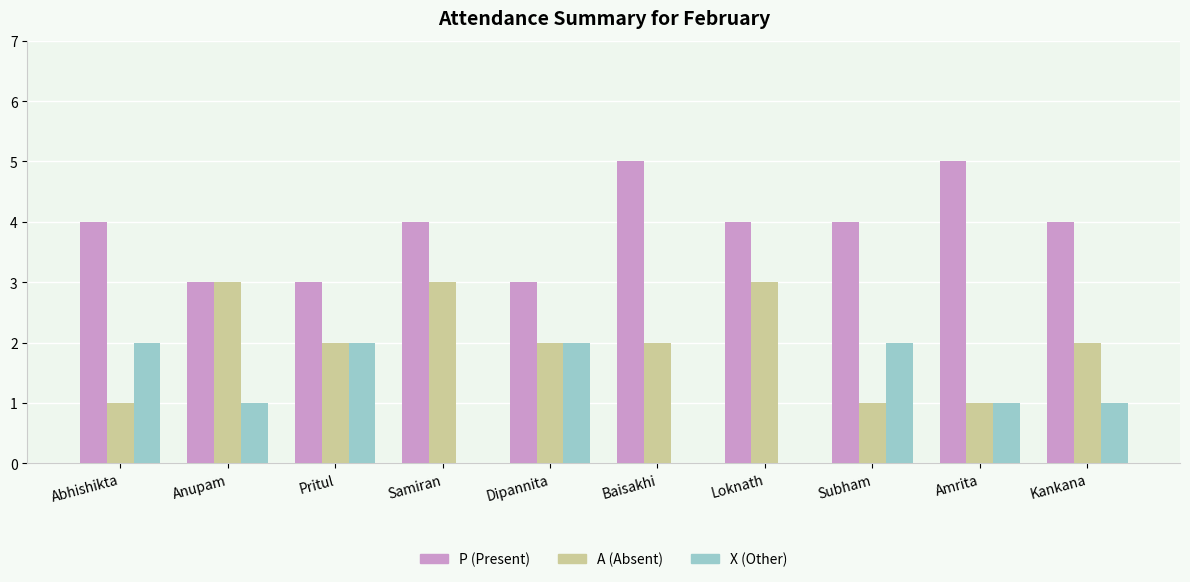

What is the maximum value for P (Present)?

5